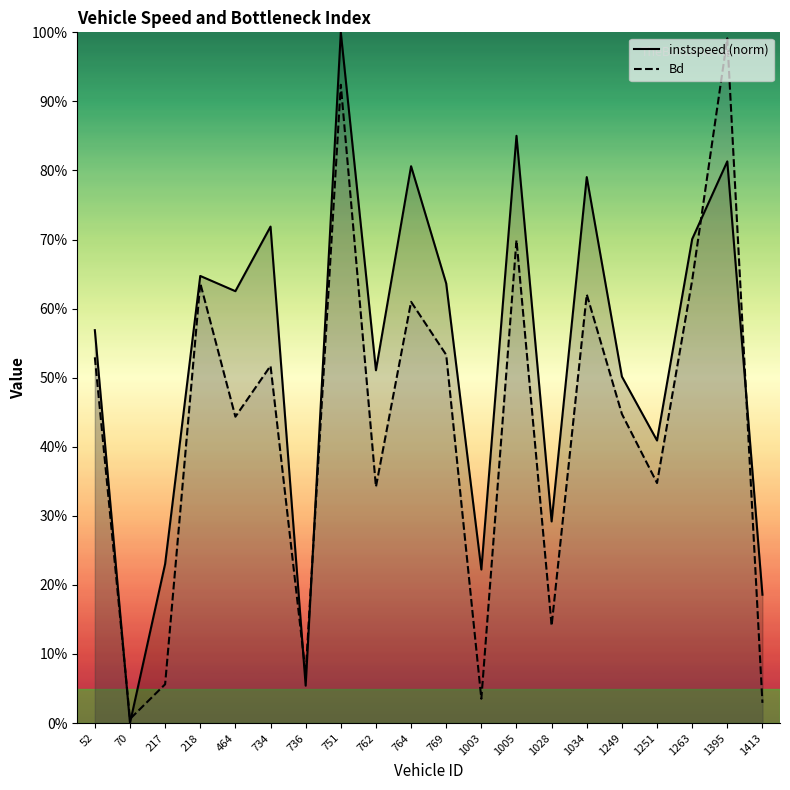

The instspeed (norm) series shows 0.2 at 1251. True or false?

False